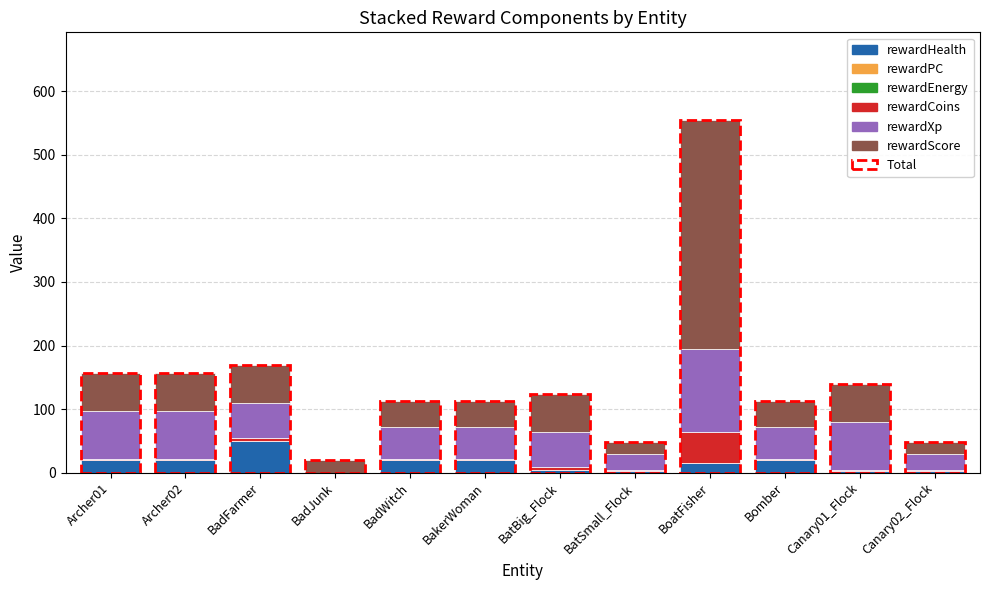

Does the chart contain stacked bars?

Yes